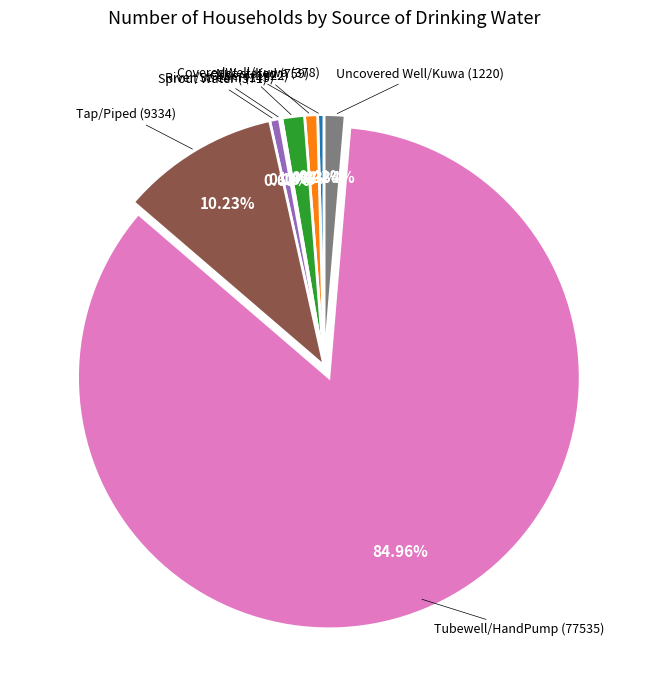

Is there any slice that represents more than half of the pie?

Yes